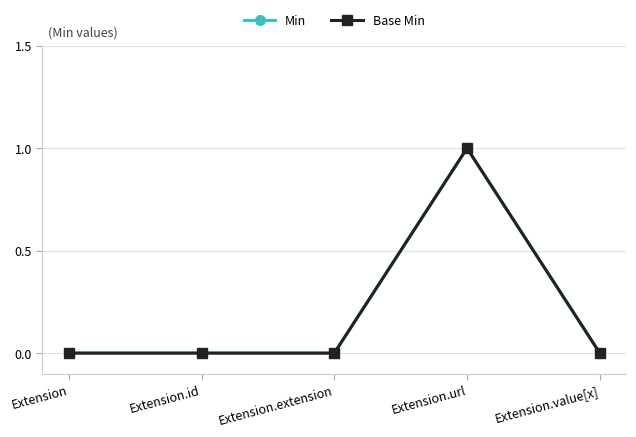

True or false: Min and Base Min cross at least once.

False